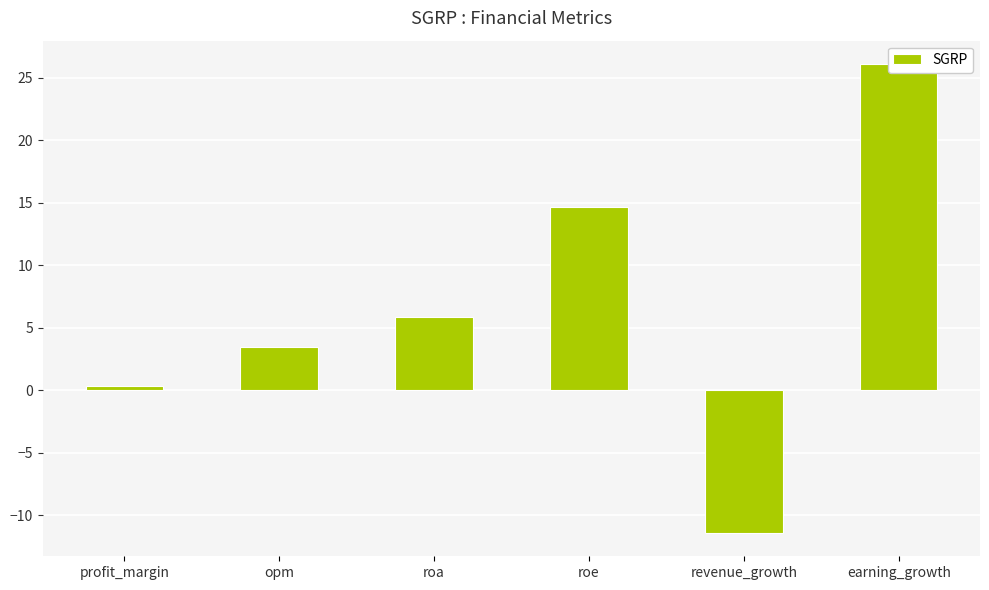

What is the sum of the values at roa and revenue_growth?

-5.5